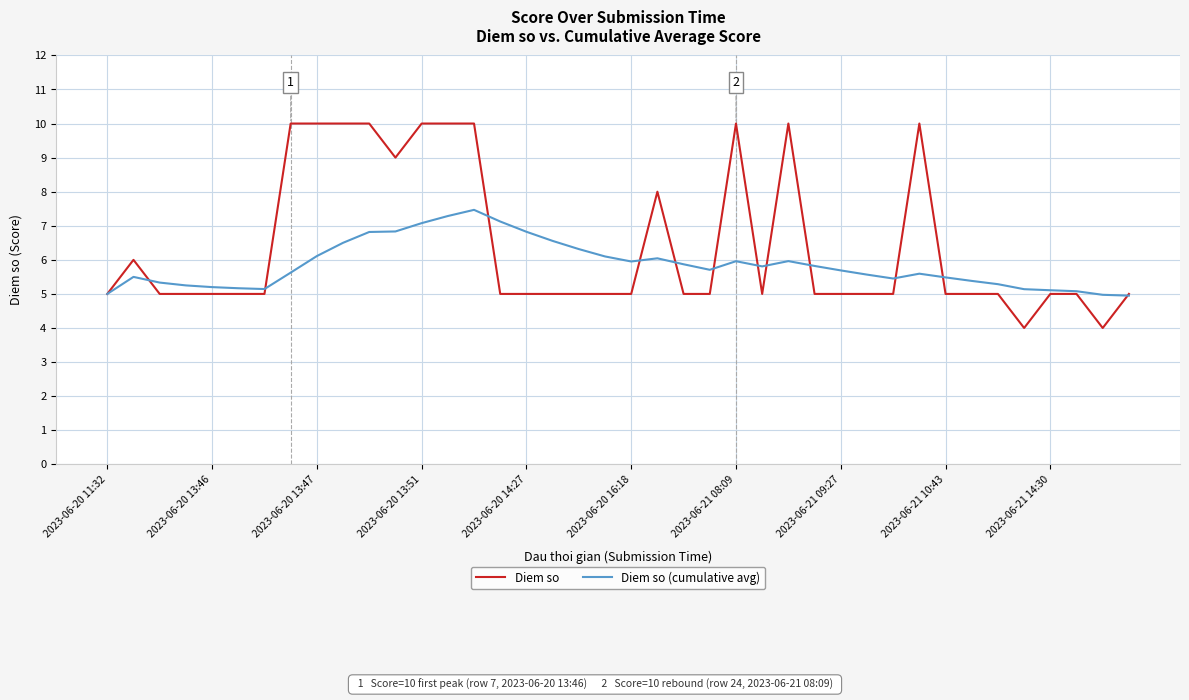

List the series in order of their peak value, highest first.

Diem so, Diem so (cumulative avg)